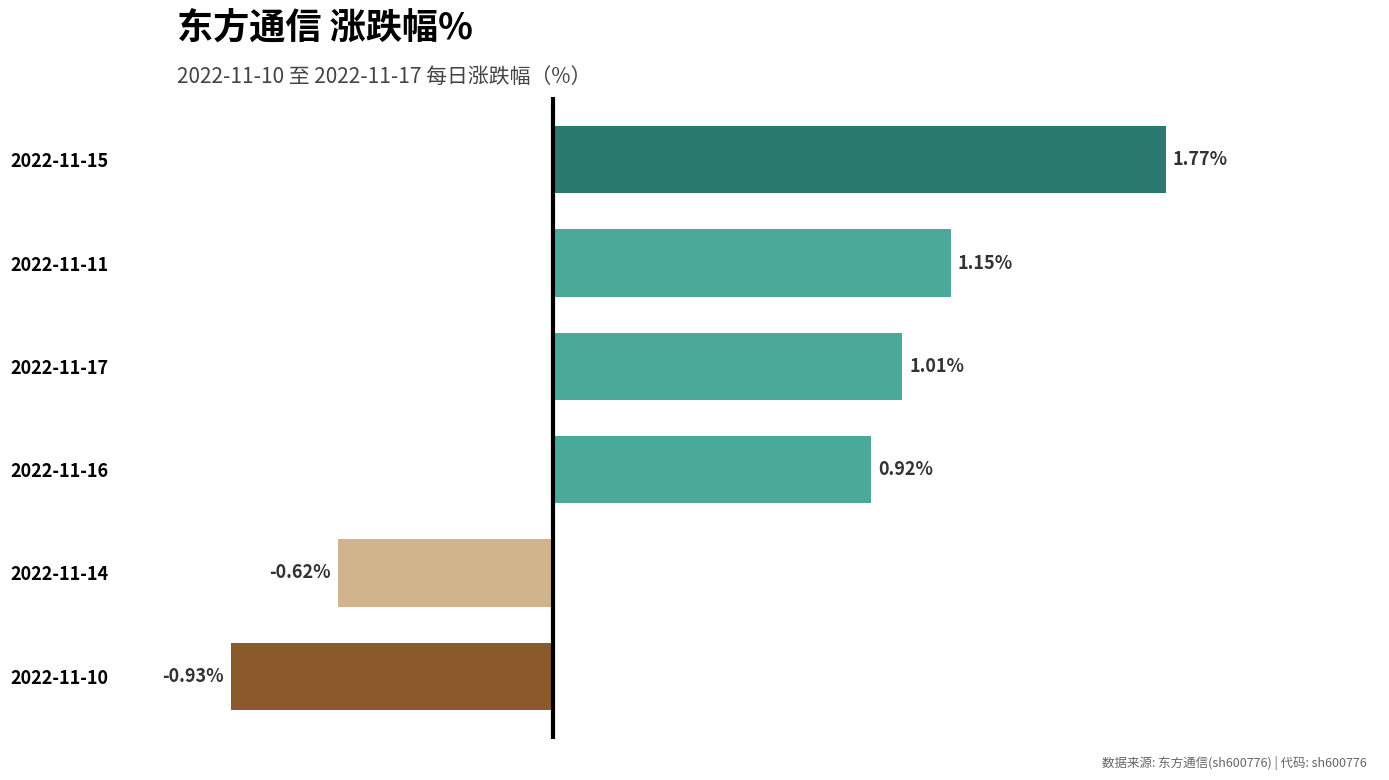

List the labels in order of value, largest first.

2022-11-15, 2022-11-11, 2022-11-17, 2022-11-16, 2022-11-14, 2022-11-10